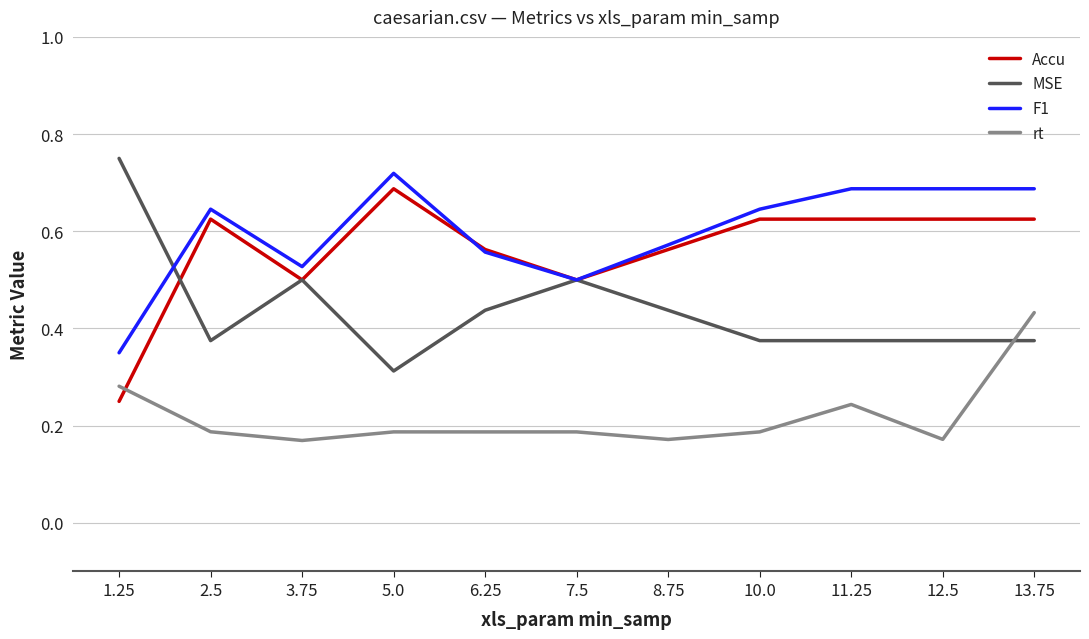

What position from the left is 11.25?

9